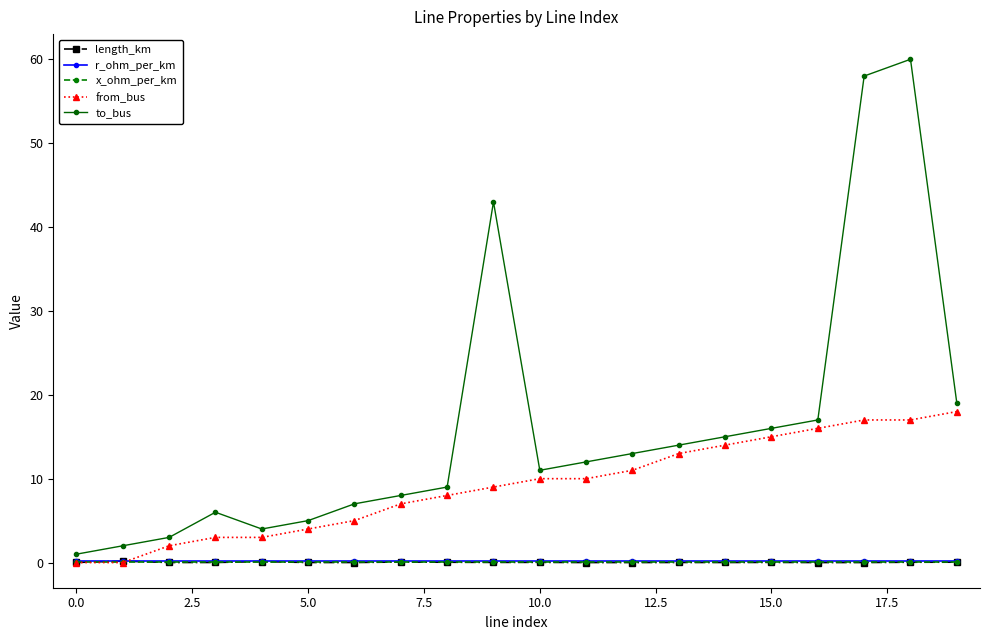

What is the value of the to_bus point at the 9th from the left?

9.0